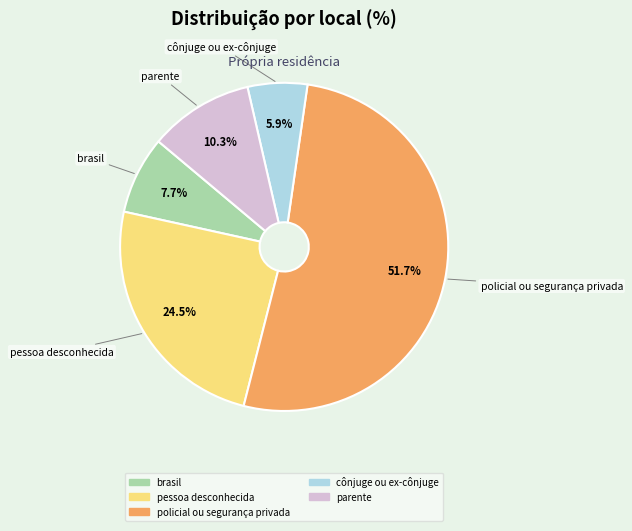

True or false: parente accounts for 10% of the total.

True